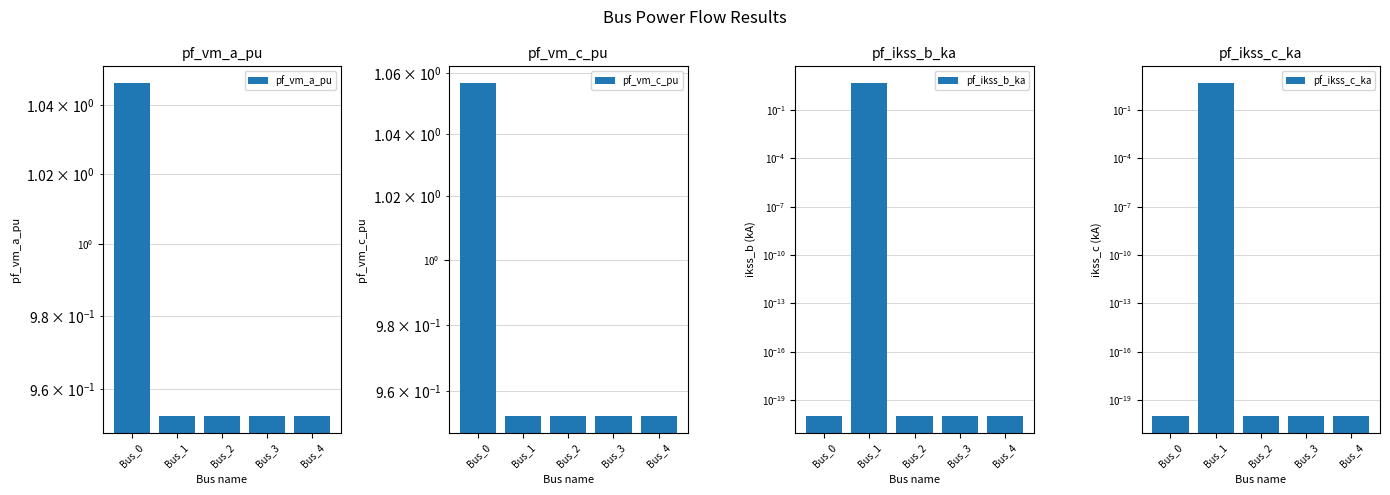

List the series in order of their peak value, highest first.

pf_ikss_b_ka, pf_ikss_c_ka, pf_vm_c_pu, pf_vm_a_pu